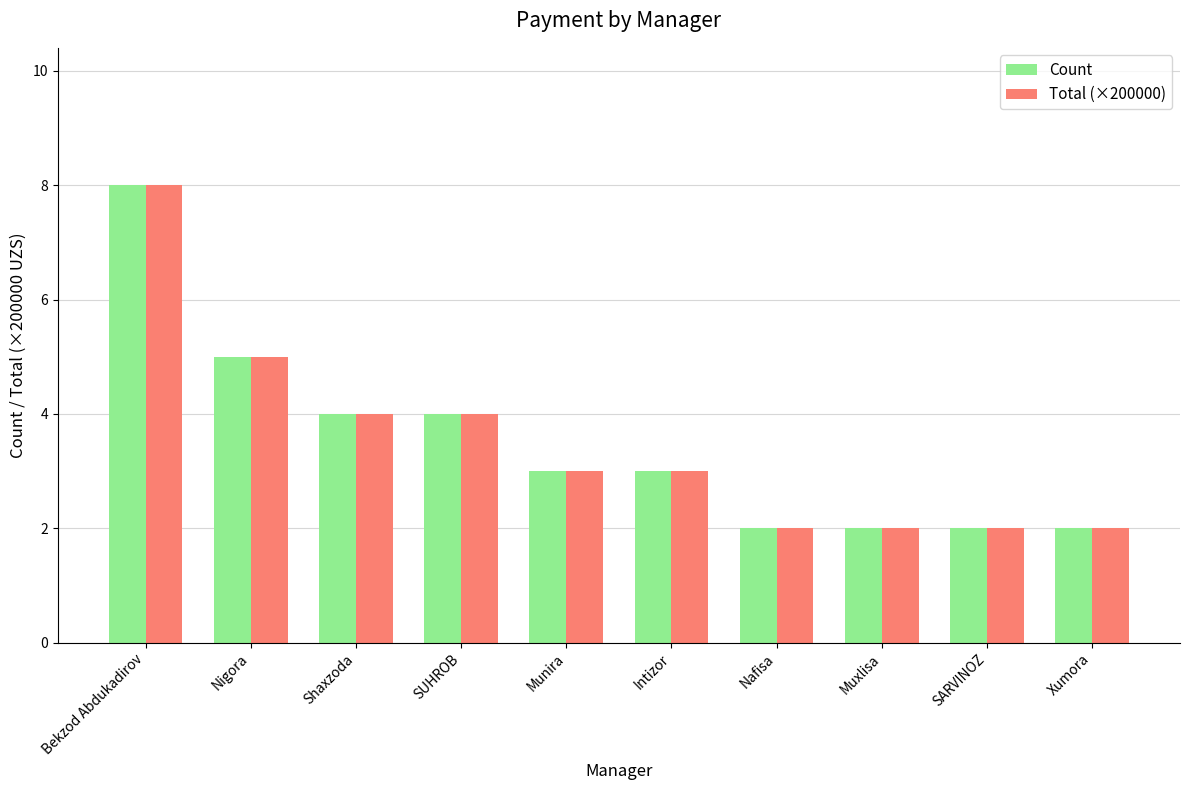

Does the chart contain stacked bars?

No